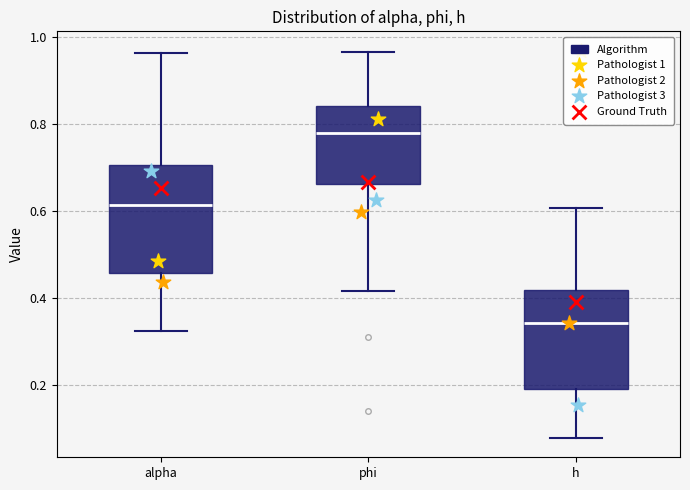

Which box is the tallest, from its lower edge to its upper edge?

alpha